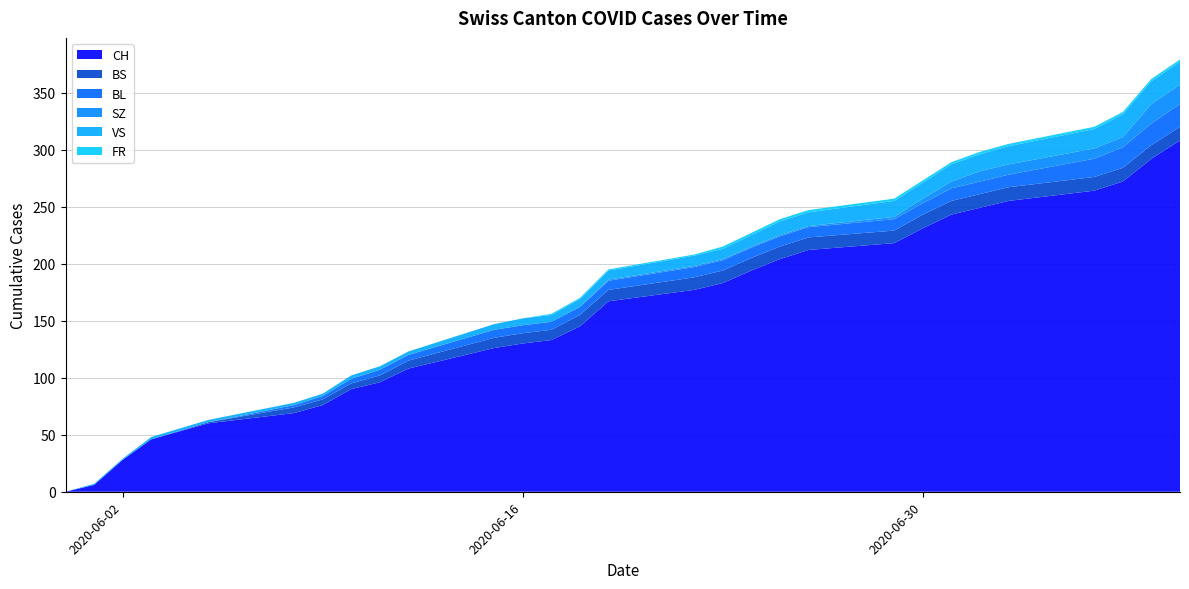

Reading right to left, what are all the values shown in this chart?

CH: 2020-07-09=308	2020-07-08=292	2020-07-07=272	2020-07-06=264	2020-07-03=255	2020-07-02=249	2020-07-01=243	2020-06-30=231	2020-06-29=218	2020-06-26=212	2020-06-25=204	2020-06-24=194	2020-06-23=183	2020-06-22=177	2020-06-19=167	2020-06-18=145	2020-06-17=133	2020-06-16=130	2020-06-15=126	2020-06-12=108	2020-06-11=96	2020-06-10=90	2020-06-09=76	2020-06-08=69	2020-06-05=60	2020-06-03=46	2020-06-02=28	2020-06-01=6	2020-05-31=0
BS: 2020-07-09=12	2020-07-08=12	2020-07-07=12	2020-07-06=12	2020-07-03=12	2020-07-02=12	2020-07-01=12	2020-06-30=12	2020-06-29=11	2020-06-26=11	2020-06-25=11	2020-06-24=11	2020-06-23=11	2020-06-22=11	2020-06-19=10	2020-06-18=10	2020-06-17=9	2020-06-16=9	2020-06-15=9	2020-06-12=7	2020-06-11=6	2020-06-10=5	2020-06-09=5	2020-06-08=5	2020-06-05=1	2020-06-03=0	2020-06-02=0	2020-06-01=0	2020-05-31=0
BL: 2020-07-09=20	2020-07-08=19	2020-07-07=18	2020-07-06=16	2020-07-03=11	2020-07-02=11	2020-07-01=11	2020-06-30=10	2020-06-29=10	2020-06-26=9	2020-06-25=9	2020-06-24=9	2020-06-23=9	2020-06-22=9	2020-06-19=8	2020-06-18=7	2020-06-17=7	2020-06-16=7	2020-06-15=7	2020-06-12=5	2020-06-11=5	2020-06-10=4	2020-06-09=3	2020-06-08=2	2020-06-05=0	2020-06-03=0	2020-06-02=0	2020-06-01=0	2020-05-31=0
SZ: 2020-07-09=17	2020-07-08=17	2020-07-07=9	2020-07-06=9	2020-07-03=9	2020-07-02=9	2020-07-01=6	2020-06-30=4	2020-06-29=2	2020-06-26=1	2020-06-25=1	2020-06-24=1	2020-06-23=1	2020-06-22=1	2020-06-19=1	2020-06-18=0	2020-06-17=0	2020-06-16=0	2020-06-15=0	2020-06-12=0	2020-06-11=0	2020-06-10=0	2020-06-09=0	2020-06-08=0	2020-06-05=0	2020-06-03=0	2020-06-02=0	2020-06-01=0	2020-05-31=0
VS: 2020-07-09=20	2020-07-08=20	2020-07-07=20	2020-07-06=17	2020-07-03=16	2020-07-02=15	2020-07-01=15	2020-06-30=14	2020-06-29=14	2020-06-26=12	2020-06-25=12	2020-06-24=10	2020-06-23=9	2020-06-22=9	2020-06-19=8	2020-06-18=7	2020-06-17=6	2020-06-16=6	2020-06-15=5	2020-06-12=3	2020-06-11=3	2020-06-10=3	2020-06-09=2	2020-06-08=2	2020-06-05=2	2020-06-03=2	2020-06-02=1	2020-06-01=1	2020-05-31=0
FR: 2020-07-09=2	2020-07-08=2	2020-07-07=2	2020-07-06=2	2020-07-03=2	2020-07-02=2	2020-07-01=2	2020-06-30=2	2020-06-29=2	2020-06-26=2	2020-06-25=2	2020-06-24=2	2020-06-23=2	2020-06-22=1	2020-06-19=1	2020-06-18=1	2020-06-17=1	2020-06-16=0	2020-06-15=0	2020-06-12=0	2020-06-11=0	2020-06-10=0	2020-06-09=0	2020-06-08=0	2020-06-05=0	2020-06-03=0	2020-06-02=0	2020-06-01=0	2020-05-31=0